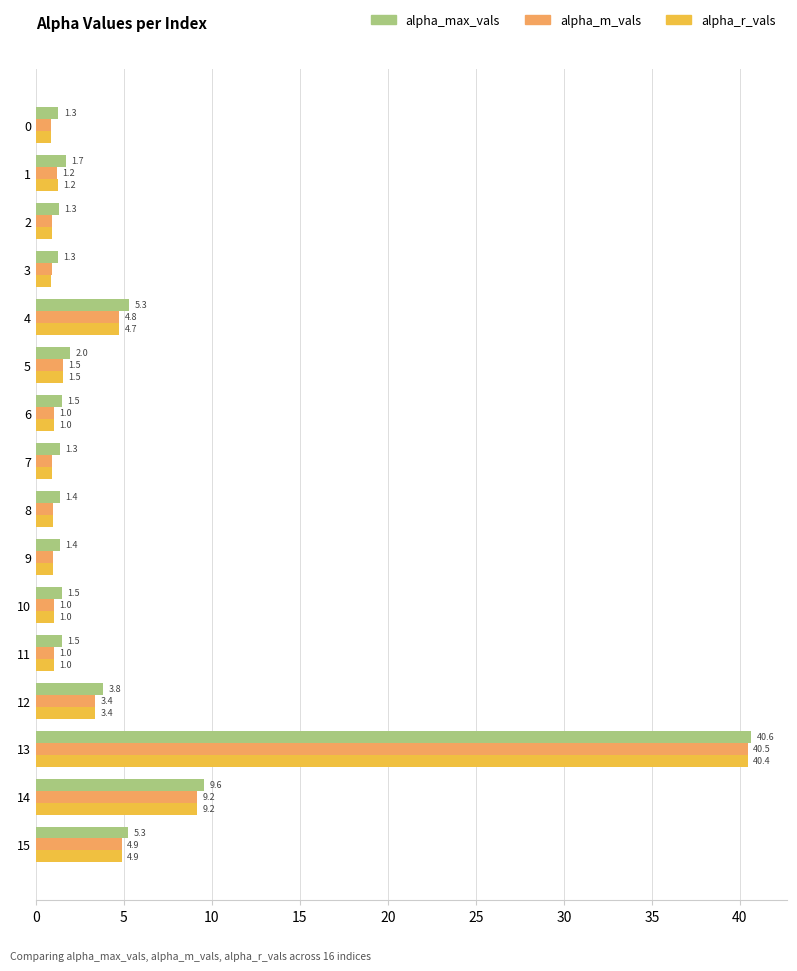

Is the value of alpha_m_vals at 10 greater than the value of alpha_r_vals at 15?

No